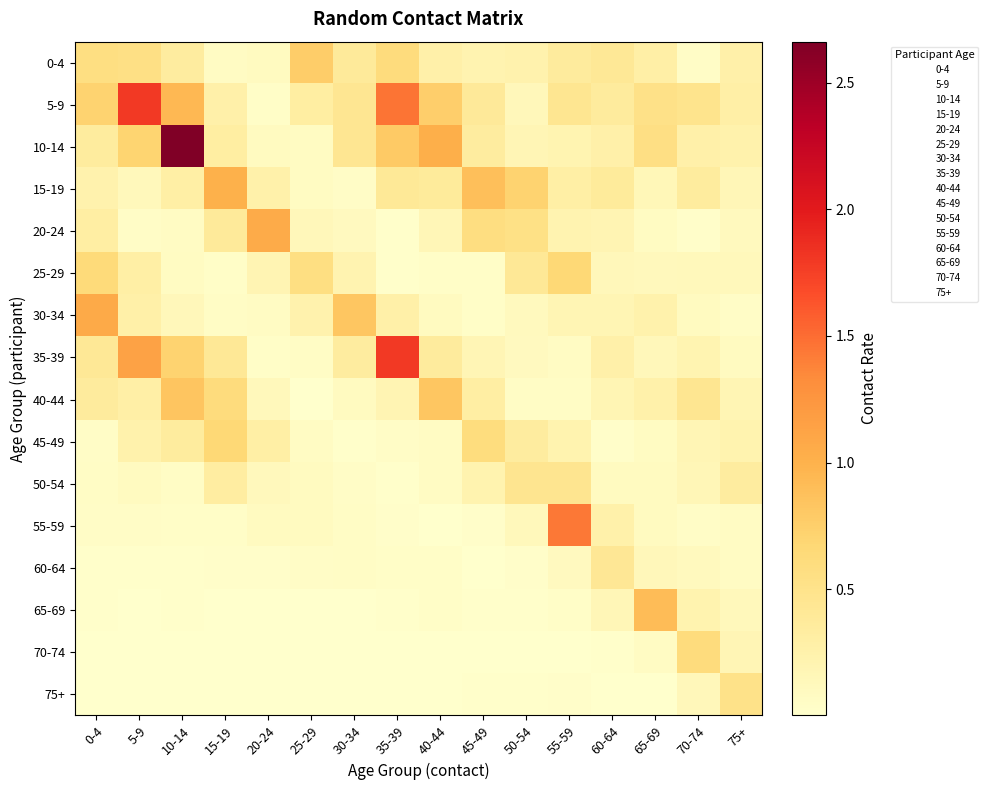

What is the difference between the highest and lowest values at 60-64?

0.4